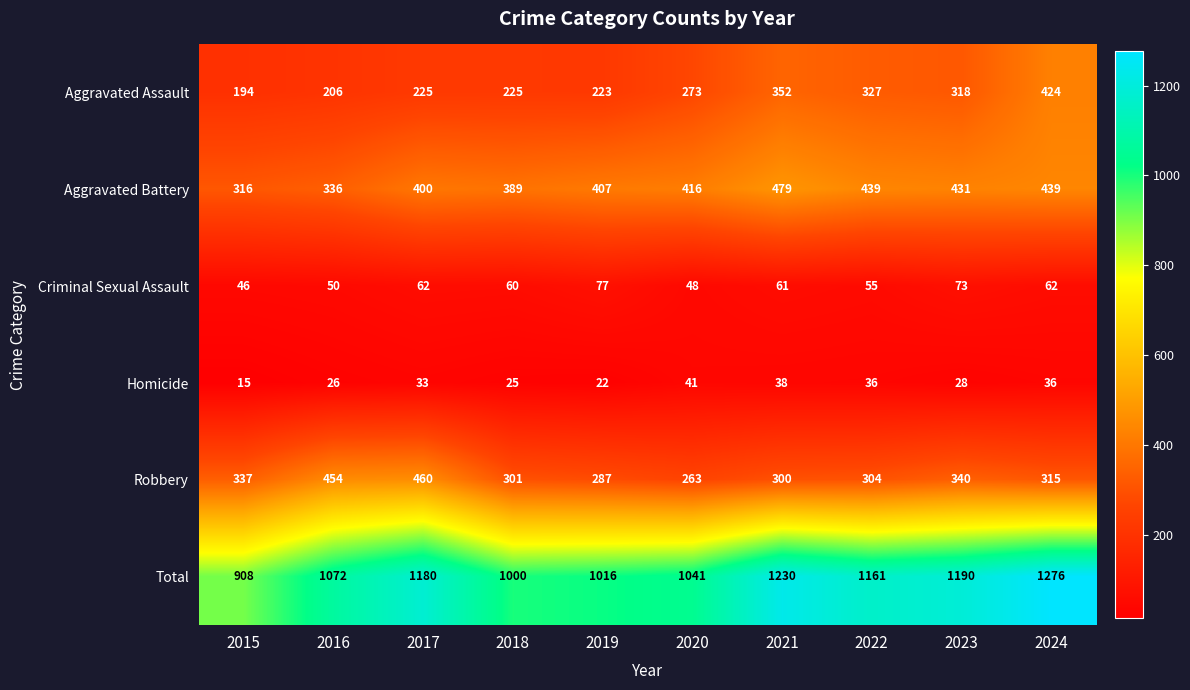

True or false: Criminal Sexual Assault has a value of 55 at 2022.

True